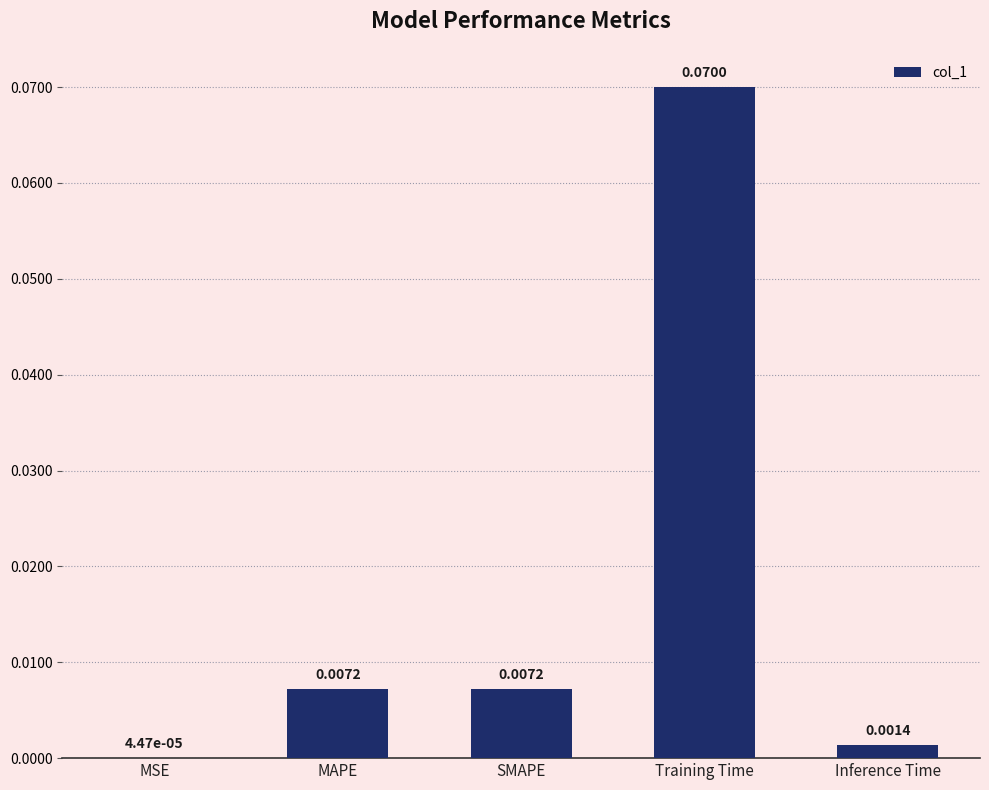

Are the bars horizontal?

No